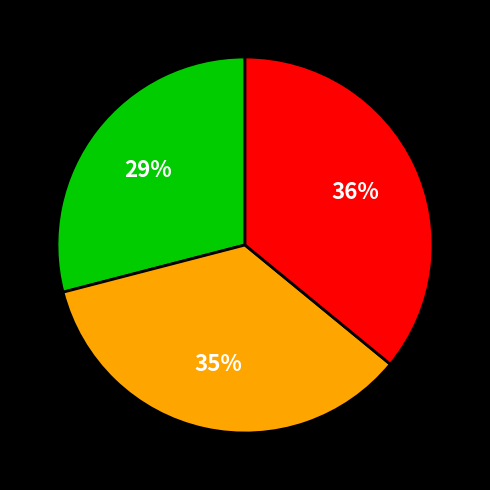

Does any single category account for the majority?

No